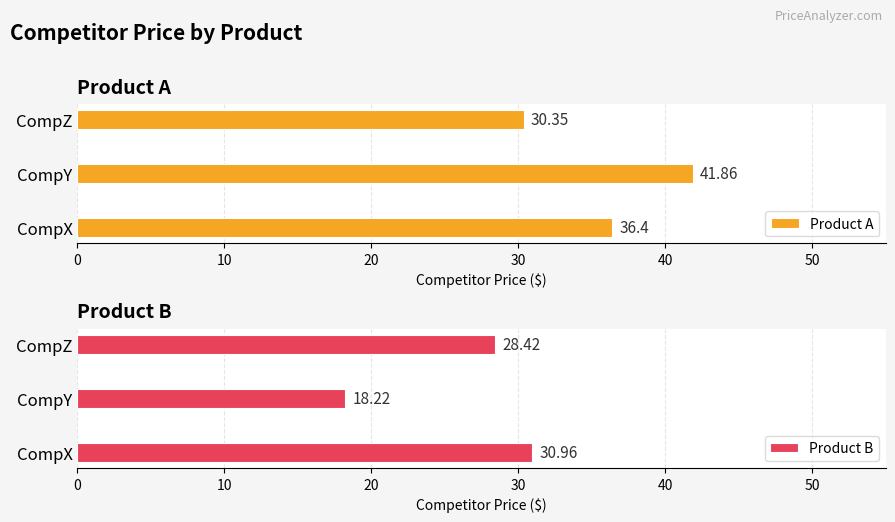

What is the difference between the maximum and minimum values in the Product A series?

11.5